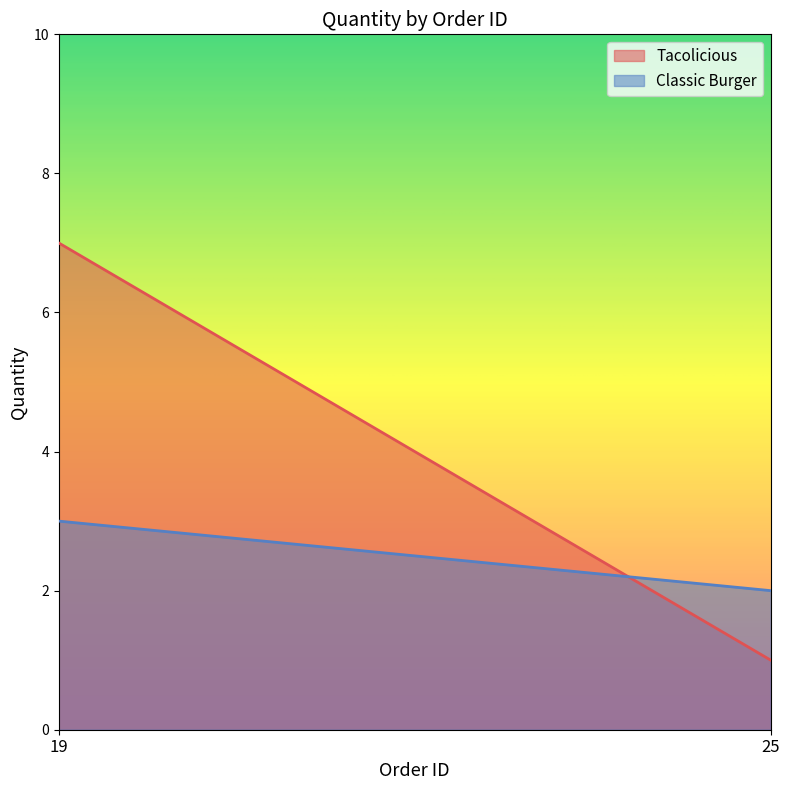

What is the highest value of the Tacolicious series?

7